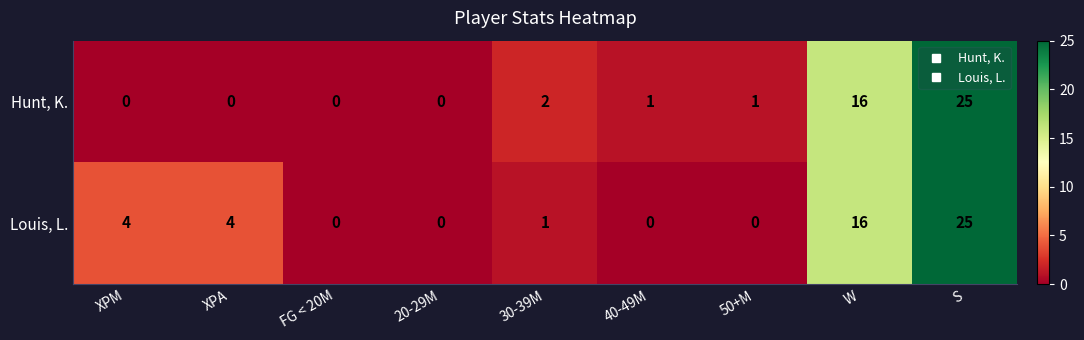

Rank the series at 50+M from lowest to highest value.

Louis, L., Hunt, K.